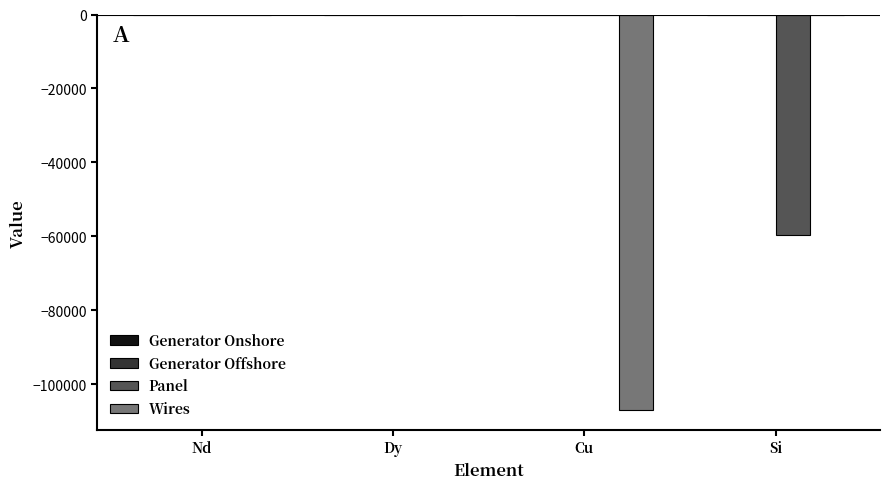

The value of Panel at Si is -32609.4. True or false?

False